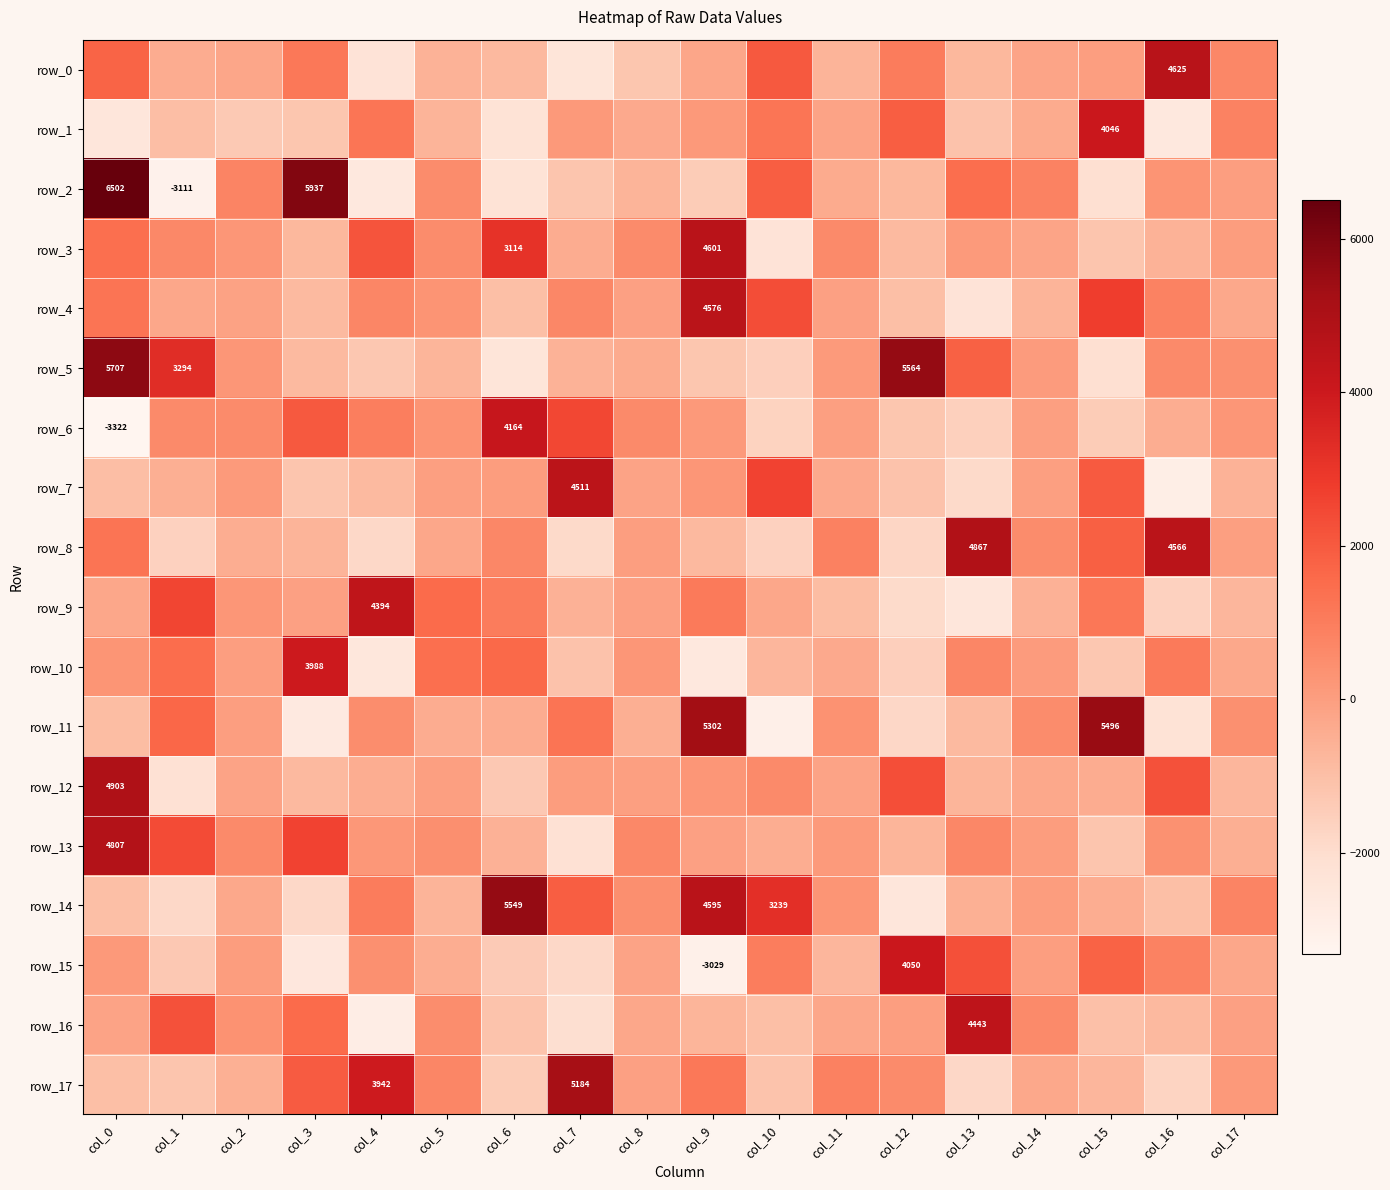

Is it true that row_14 equals 1862.8 at col_7?

True